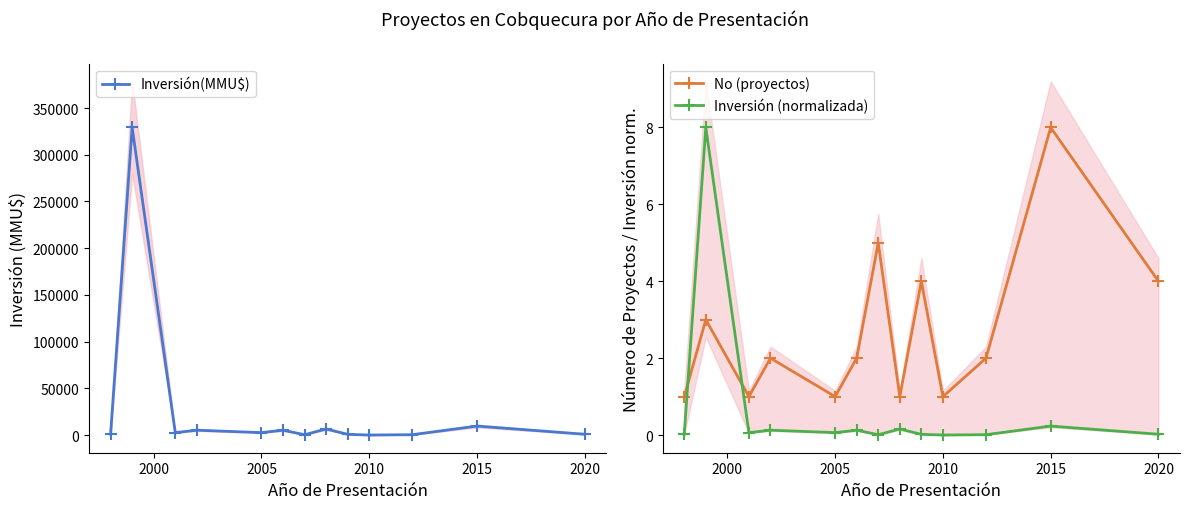

What is the minimum value for No (proyectos)?

1.0